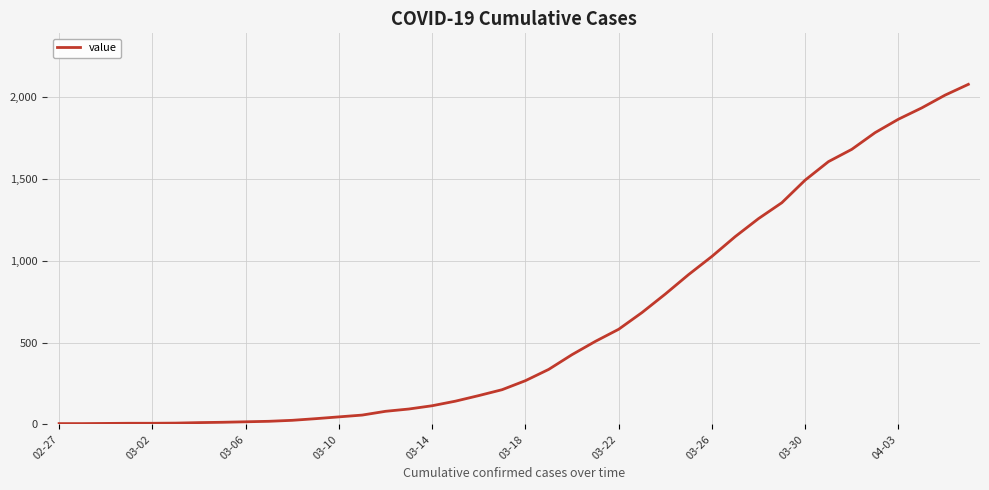

What is the difference between the maximum and minimum values?

2072